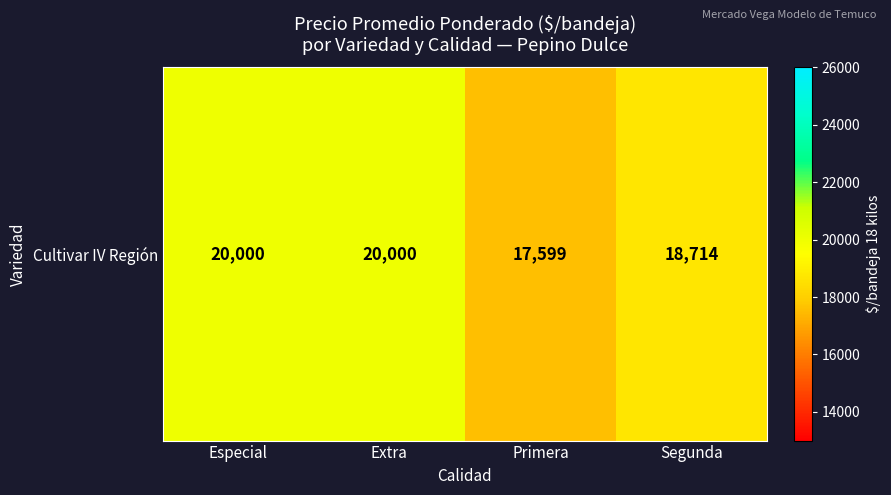

What is the difference between the maximum and minimum values?

2401